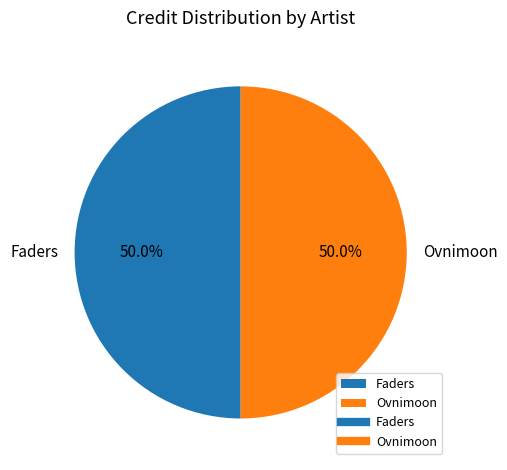

Do Faders and Ovnimoon together represent more than half of the pie?

Yes